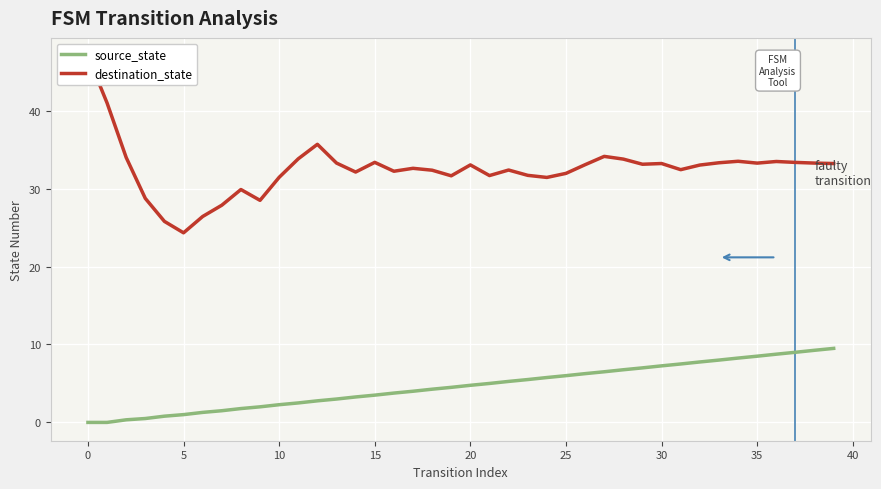

What is the spread (max minus min) of values at 14?

28.9